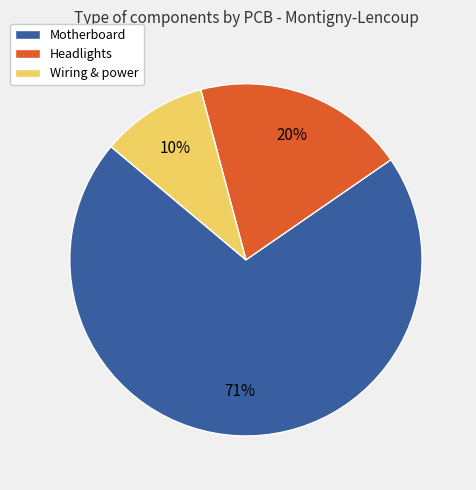

To the nearest percent, what is the difference between the Headlights and Wiring & power slice percentages?

10%